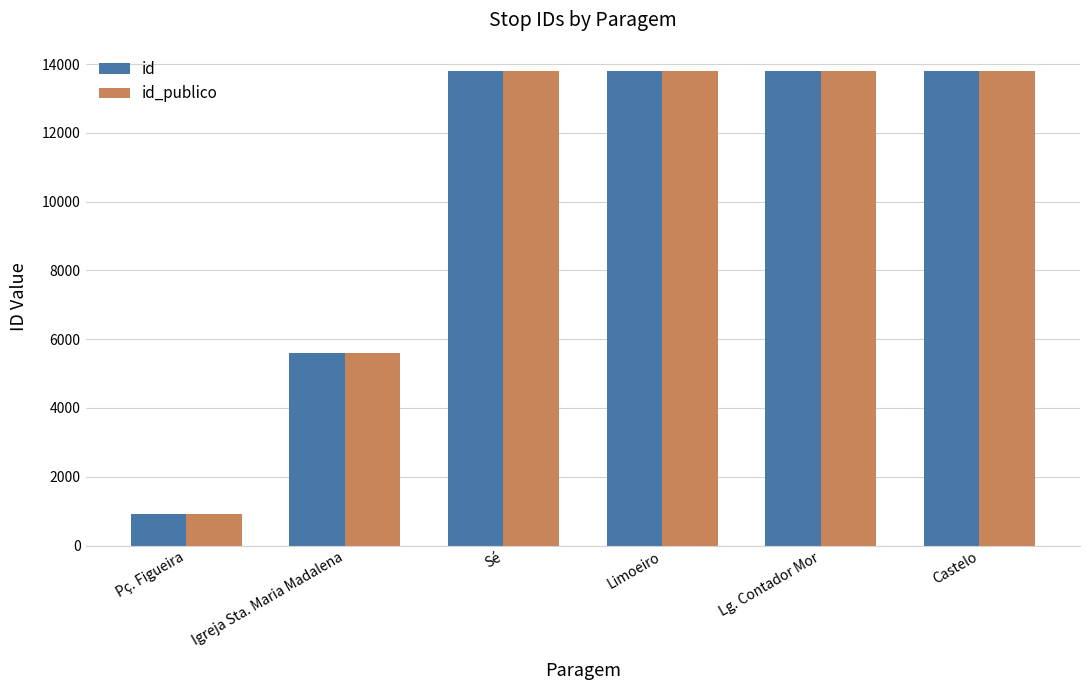

Is it true that id equals 9477 at Lg. Contador Mor?

False